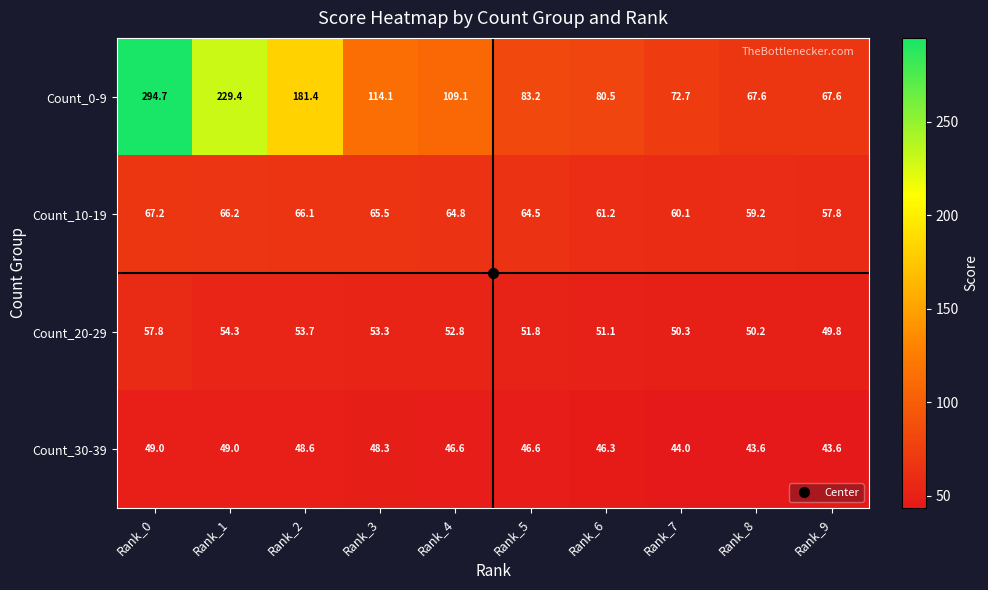

What is the difference between the maximum and minimum values in the Count_20-29 series?

8.0